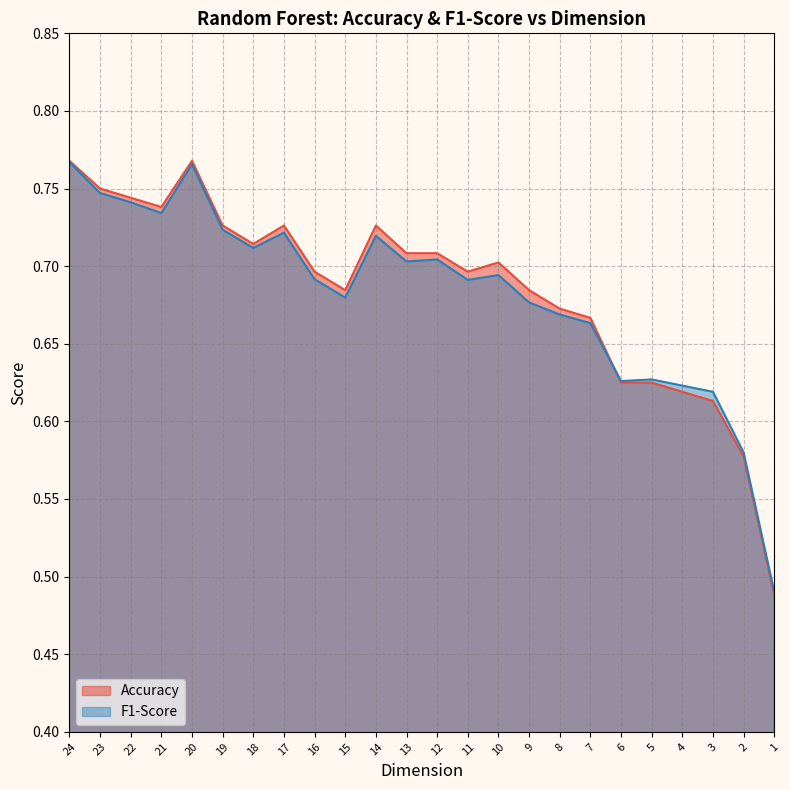

Is it true that F1-Score equals 0.2 at 2?

False